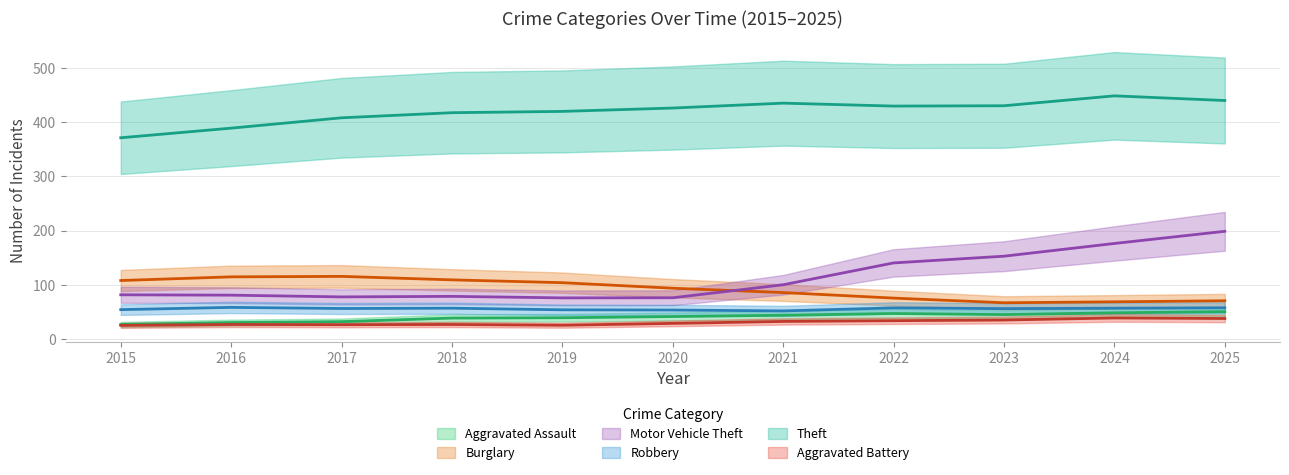

Where is the first local minimum for Motor Vehicle Theft?

2019